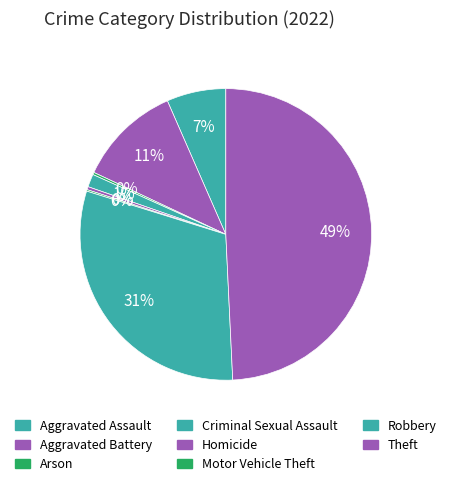

Is Aggravated Battery the majority of the pie?

No